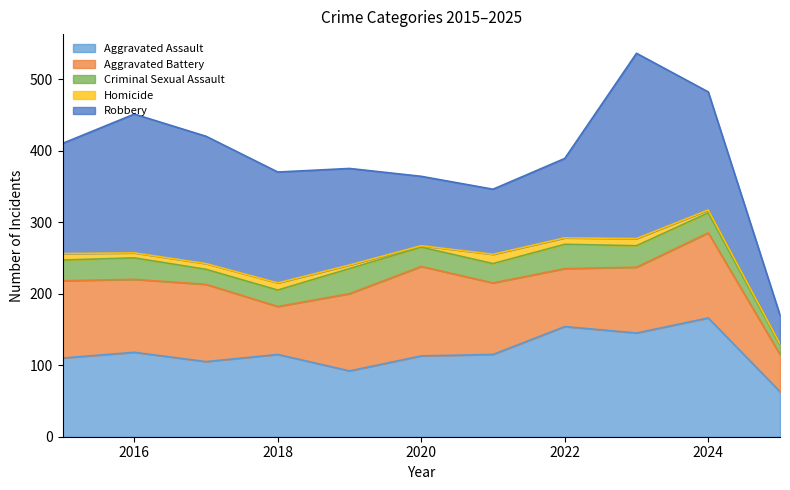

What is the sum of the Robbery values at 2024 and 2023?

424